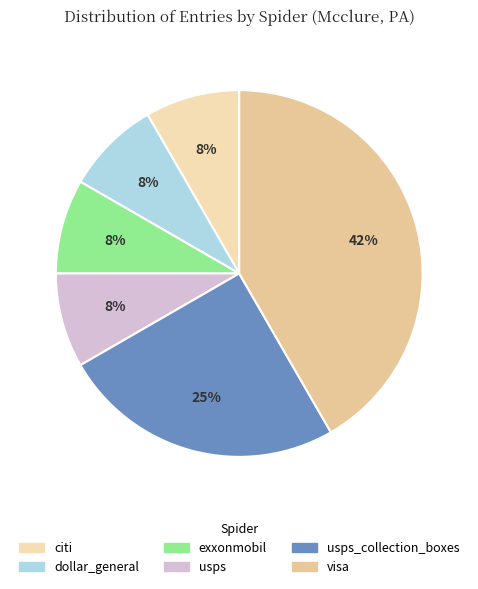

How many segments does this pie chart have?

6